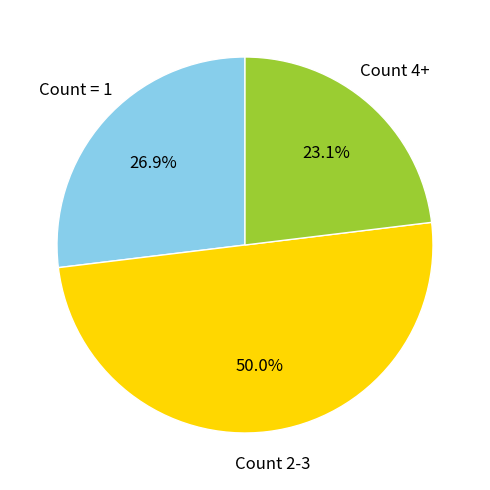

Combined, what portion of the pie is Count 4+ and Count 2-3?

73.1%